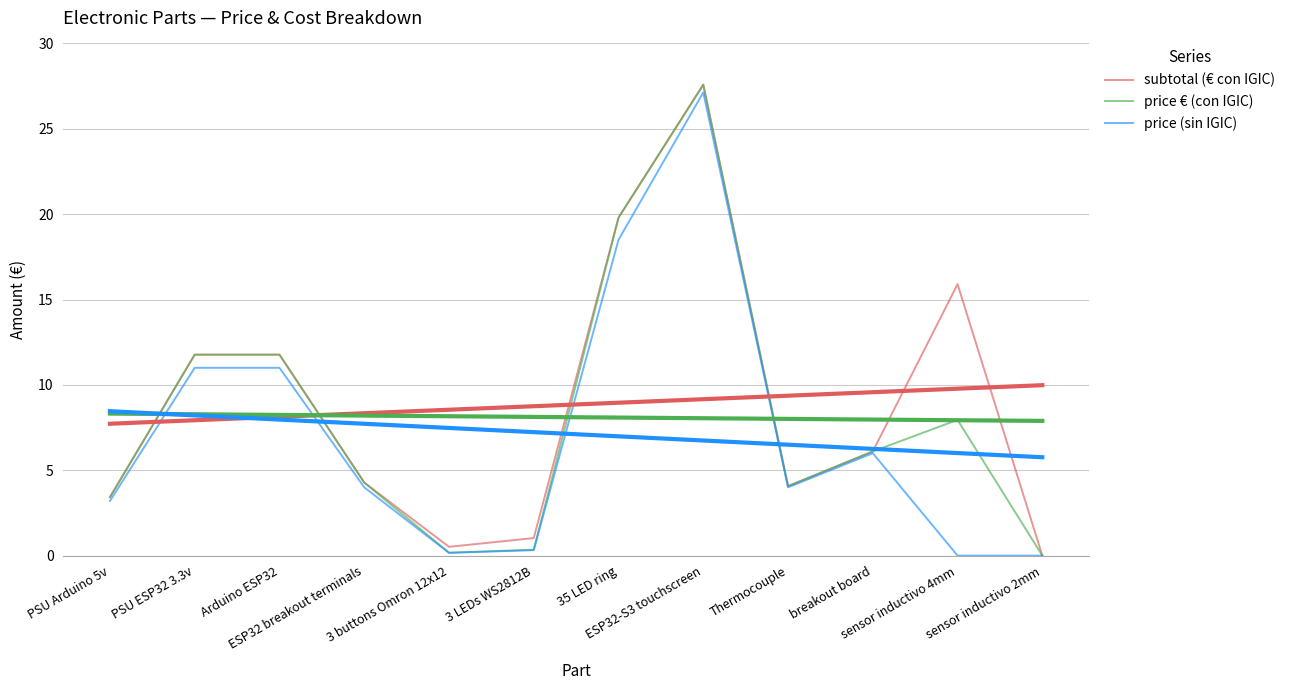

What is the label of the 4th point from the left?

ESP32 breakout terminals